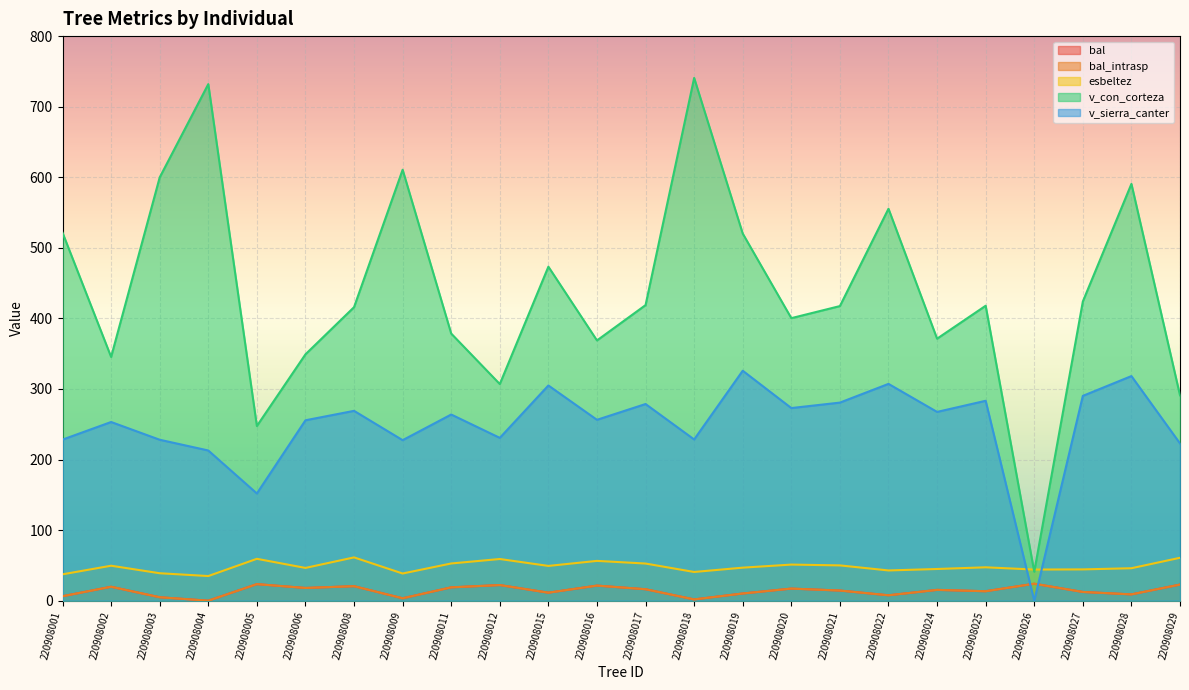

Is the value of v_con_corteza at 220908026 greater than the value of bal at 220908022?

Yes